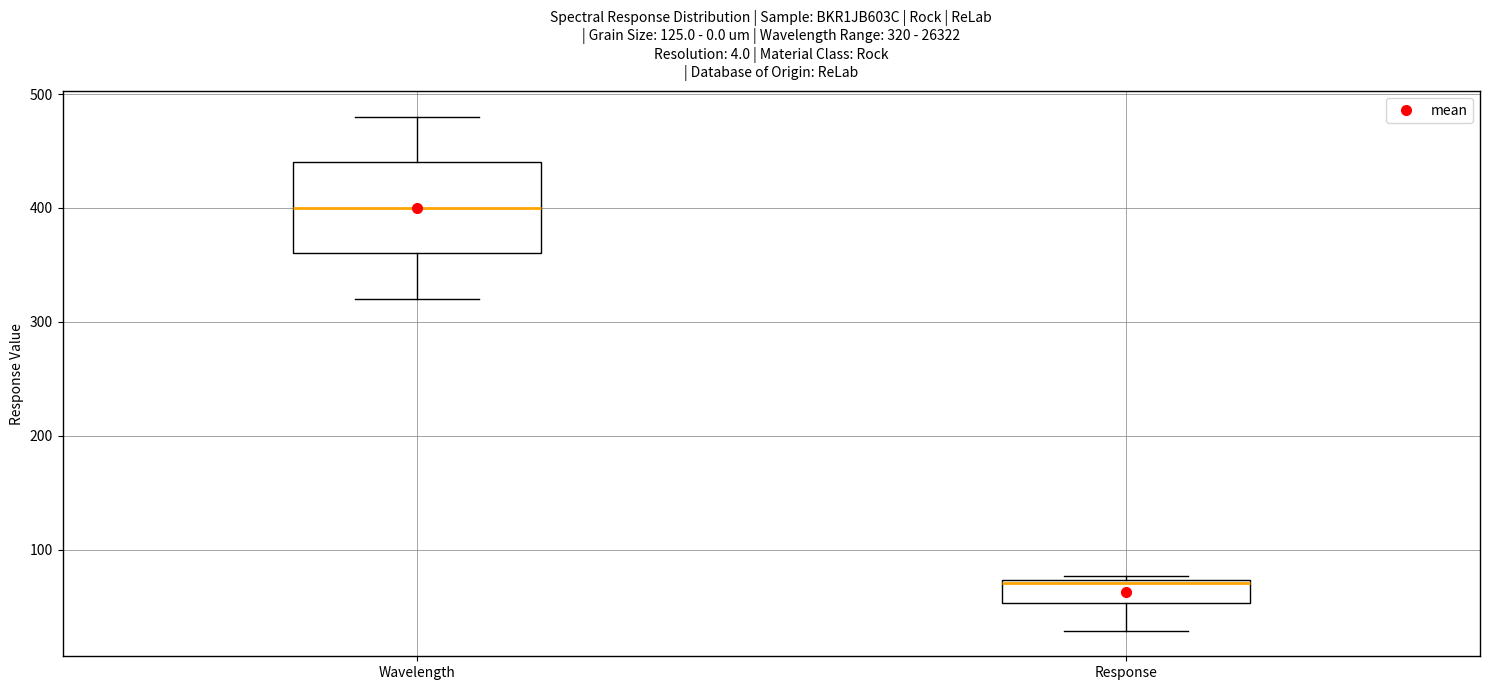

Which box has the lowest median line?

Response